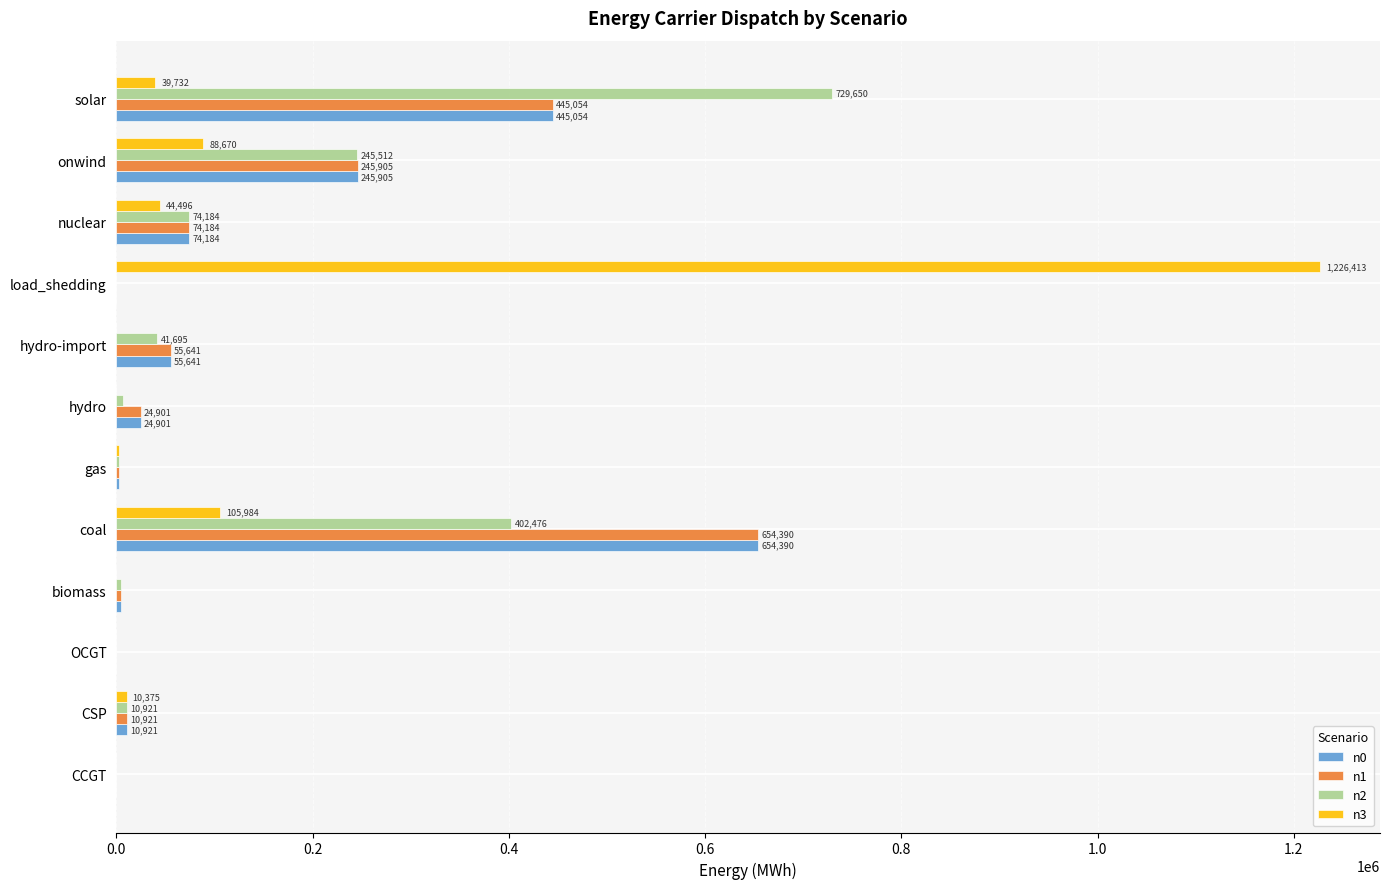

Where is n3 nearest to the value 613206?

coal